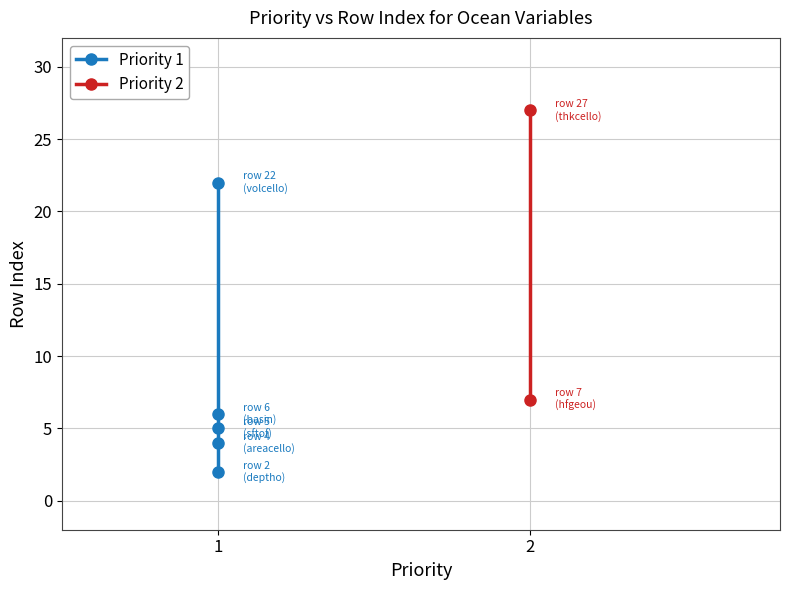

True or false: the data shows 7 at 1.

False